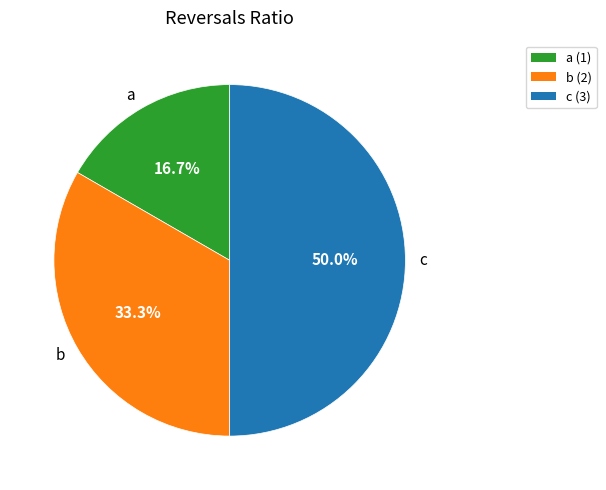

Is it true that a is 22% of the pie?

False